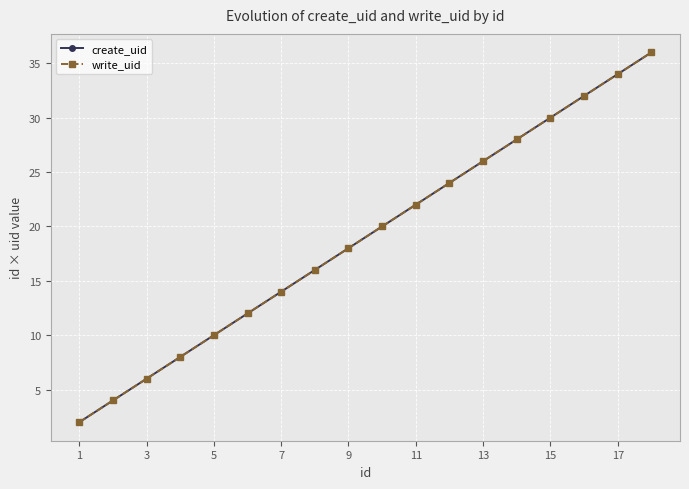

What is the value of the create_uid point at the 6th from the left?

12